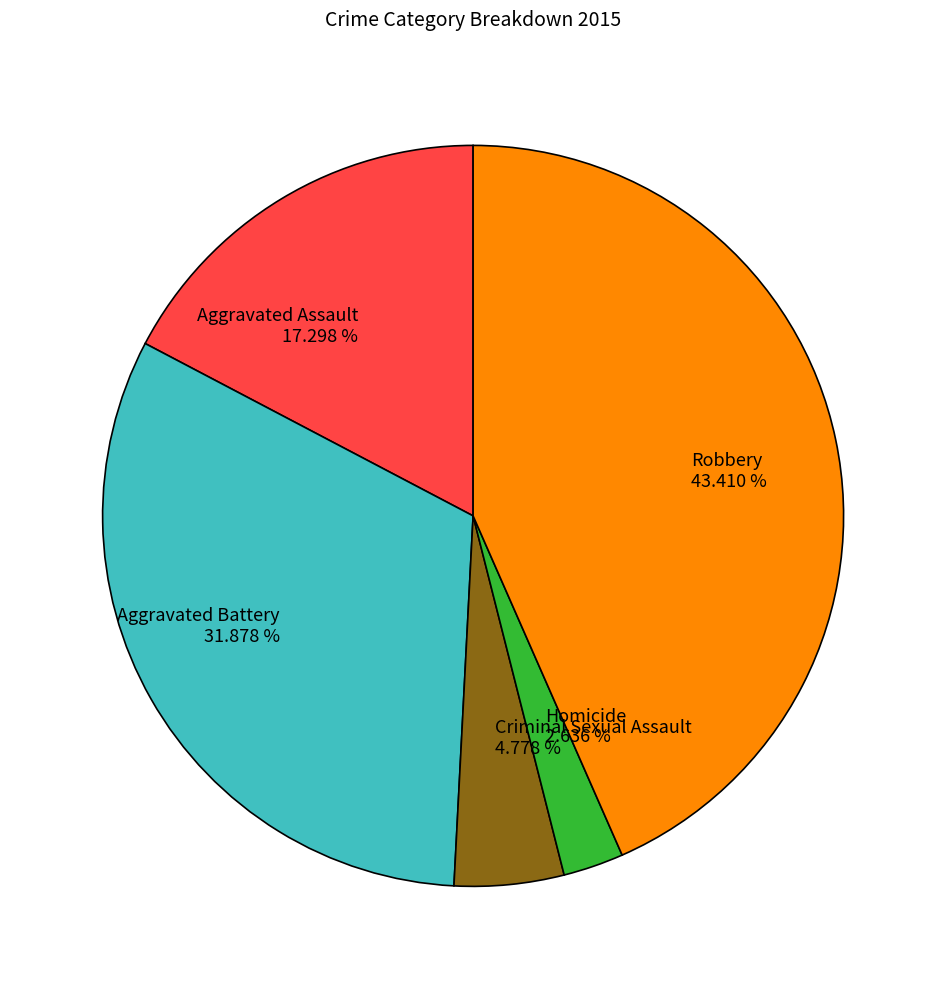

How many segments does this pie chart have?

5